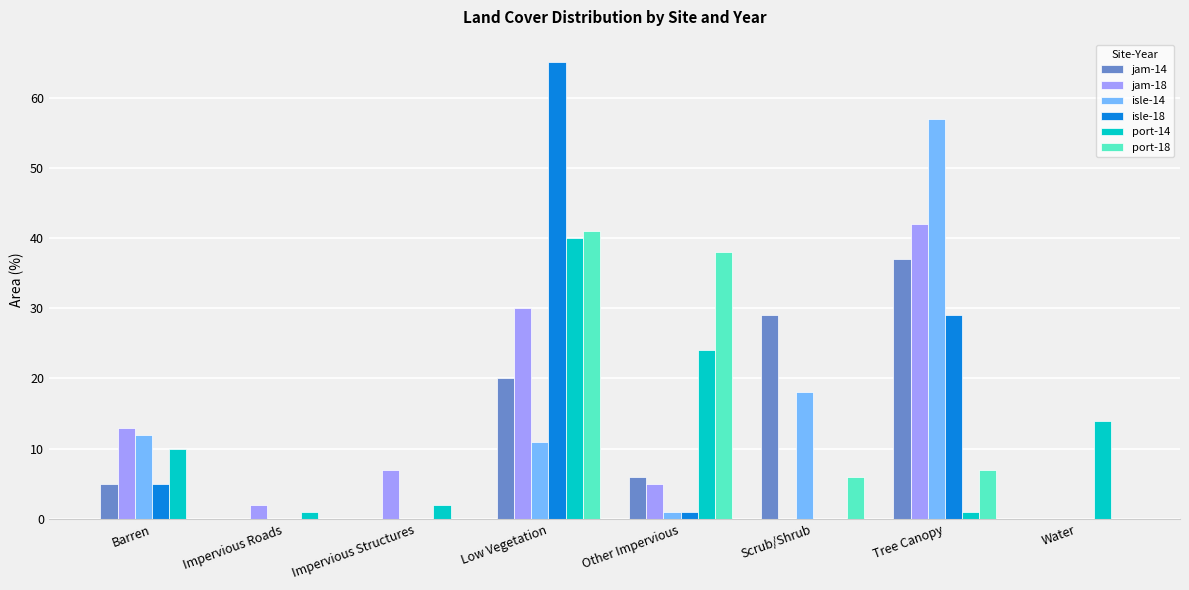

Which series has the largest range (max minus min)?

isle-18